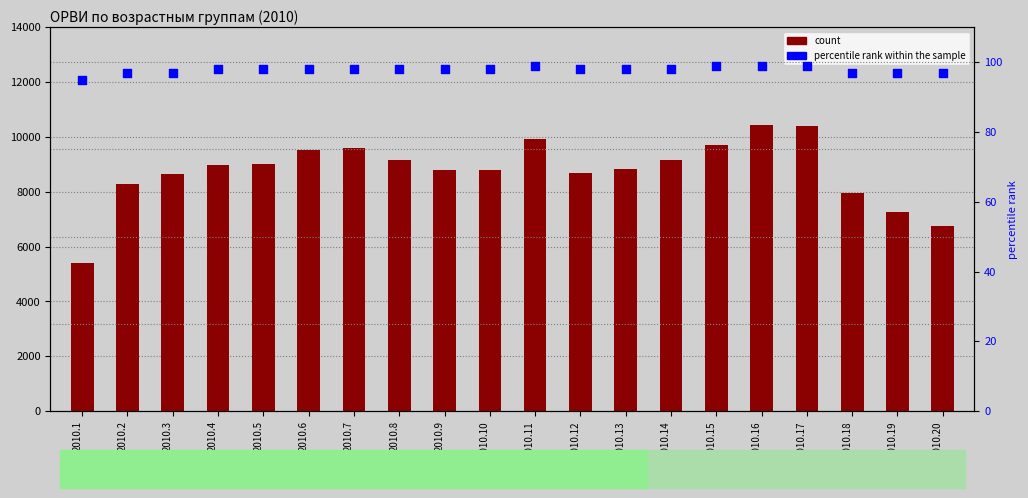

Which series contains the lowest Y value?

percentile rank within the sample